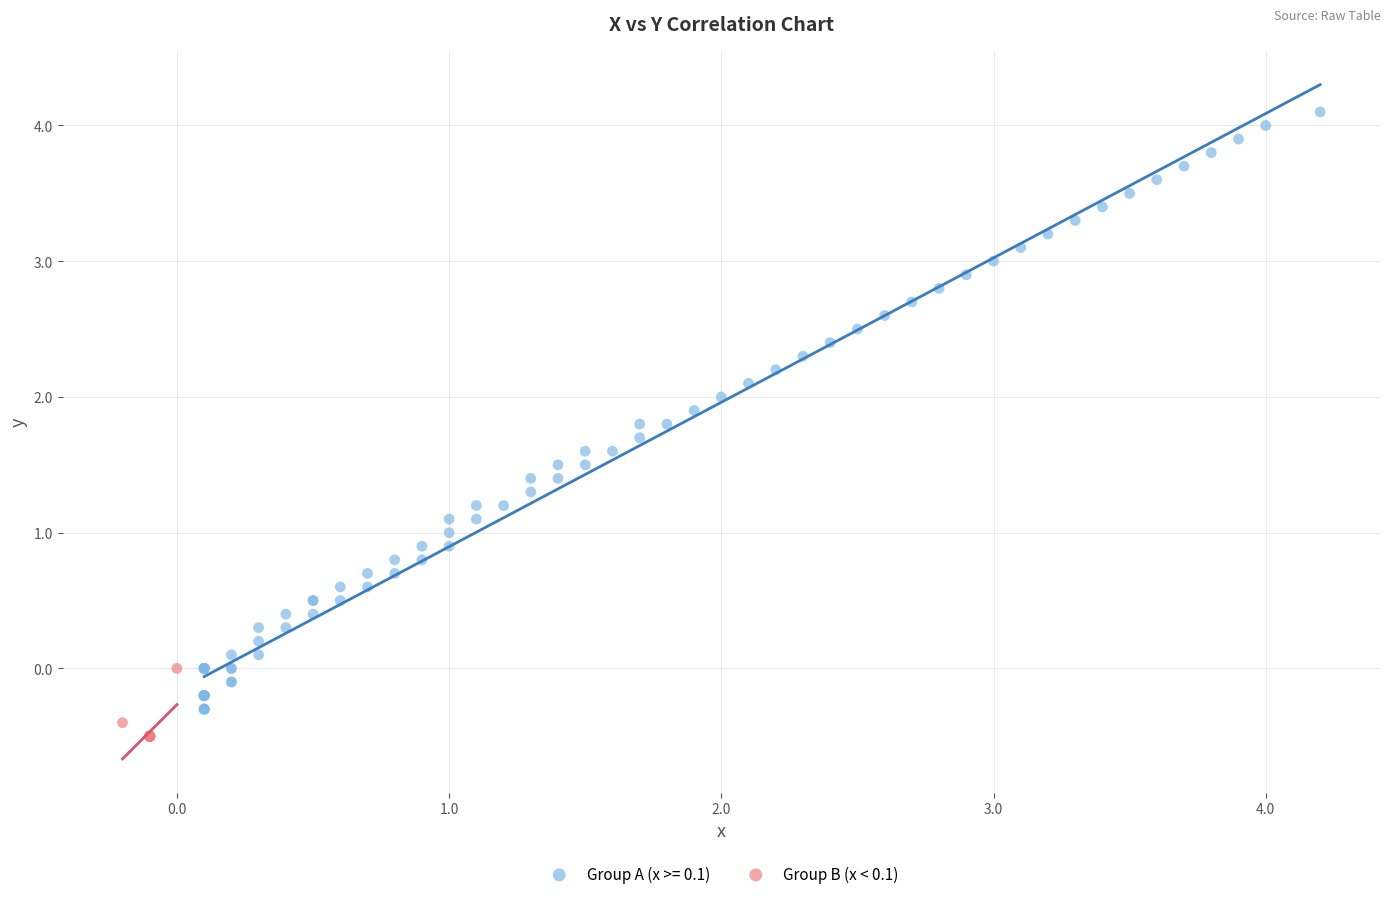

Which series contains the highest Y value?

Group A (x >= 0.1)